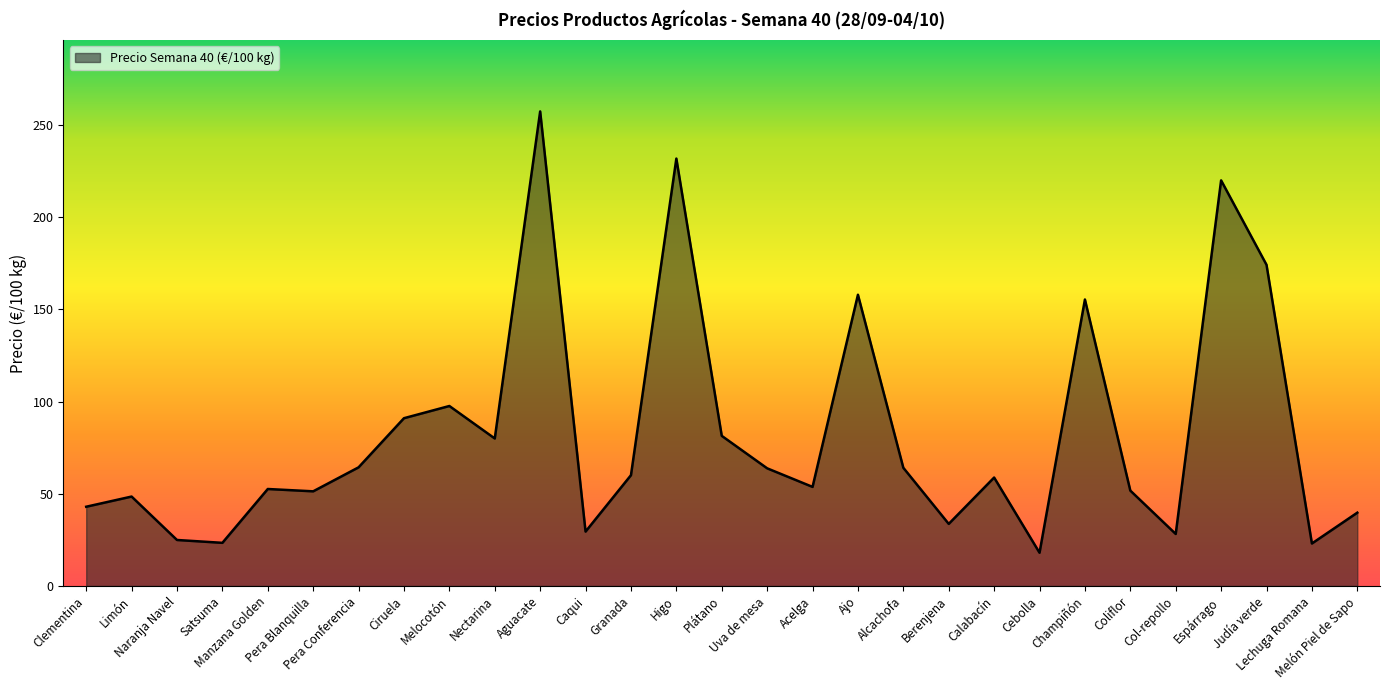

What is the difference between the maximum and minimum values?

239.4